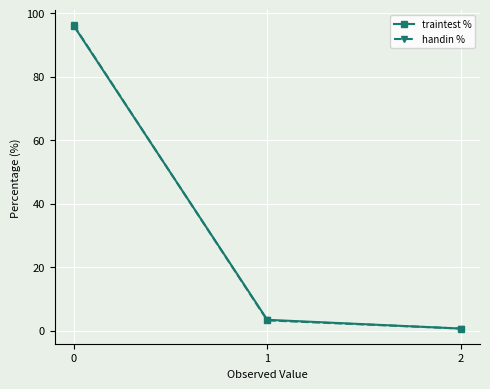

What is the difference between the maximum and second lowest values in the handin % series?

92.9